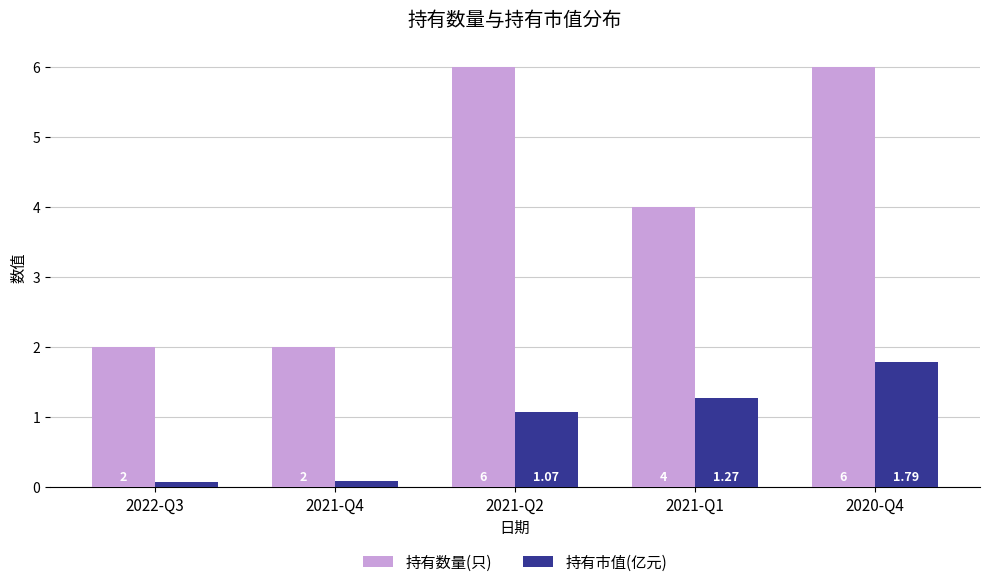

What are all the series names shown in the legend?

持有数量(只), 持有市值(亿元)